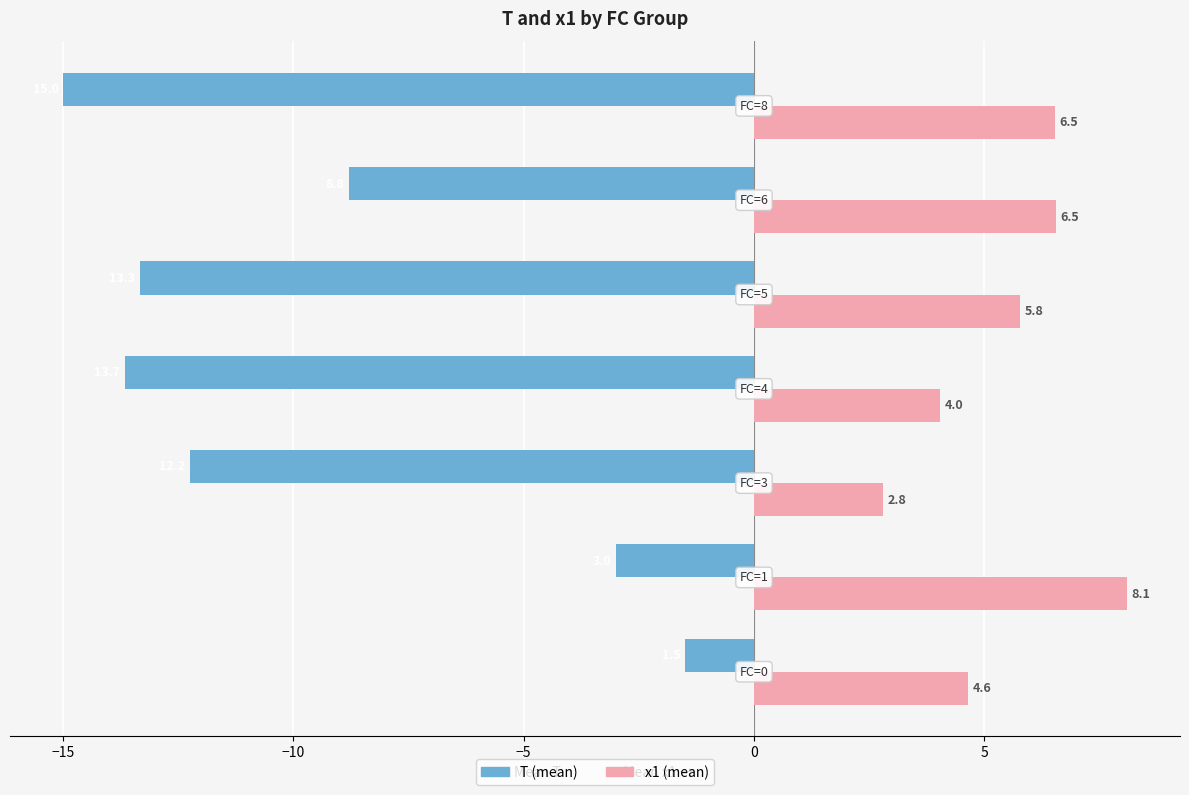

What is the greatest value displayed?

8.1